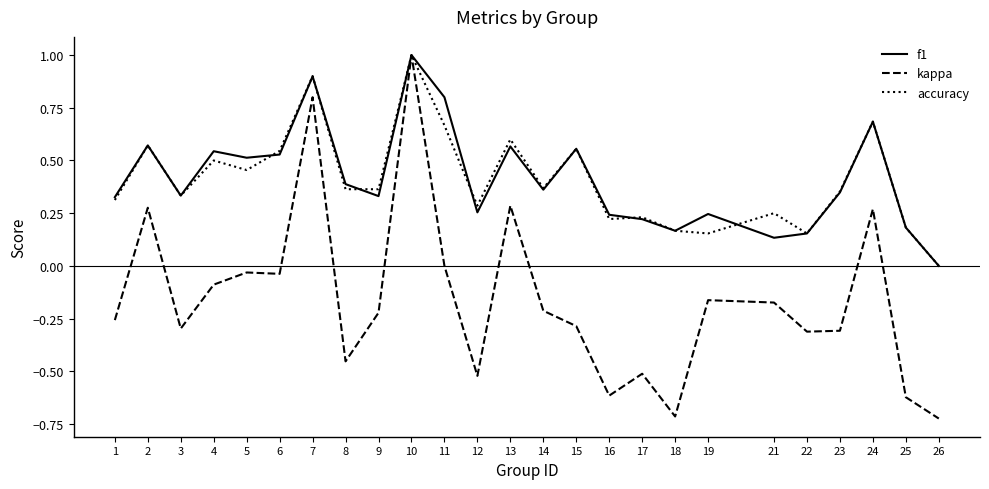

The value of kappa at 10 is 1.0. True or false?

True